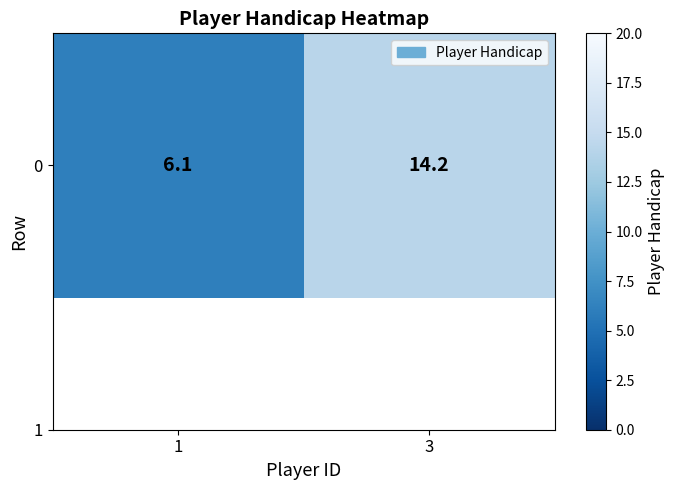

What is the smallest value displayed?

6.1